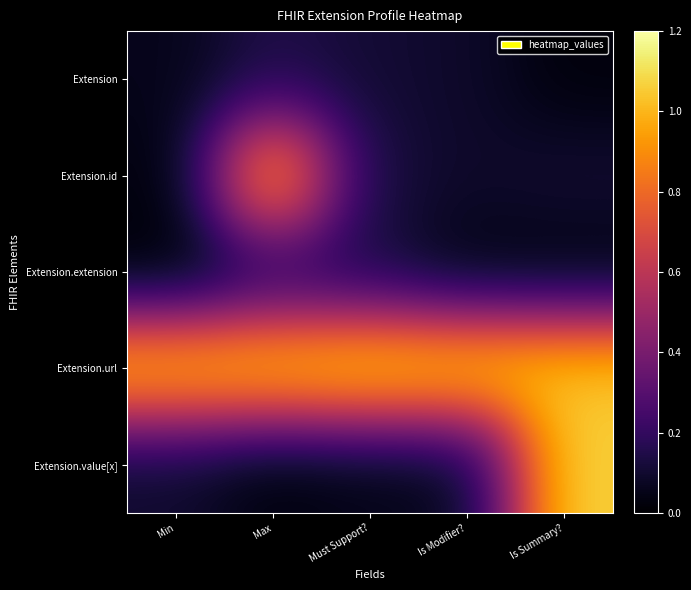

At Is Modifier?, list the series in order from largest to smallest.

Extension.url, Extension.id, Extension, Extension.value[x], Extension.extension